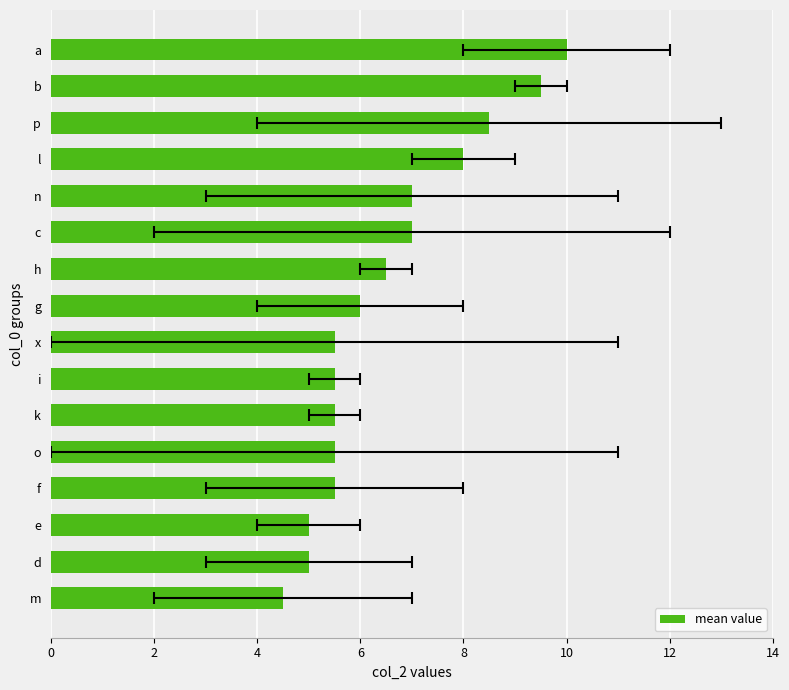

How many data points does each series have?

16